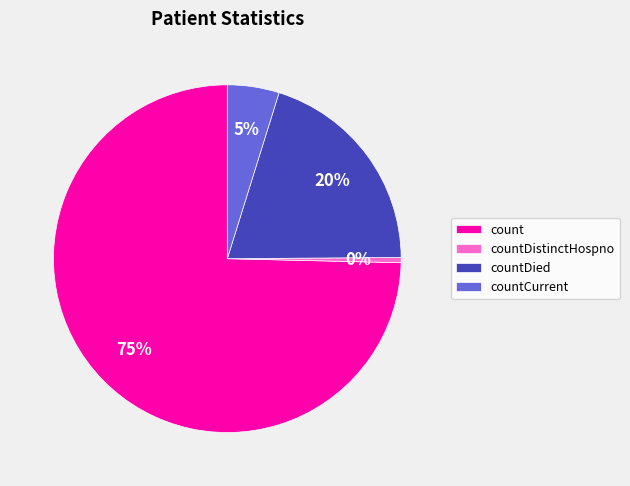

True or false: countCurrent accounts for 5% of the total.

True